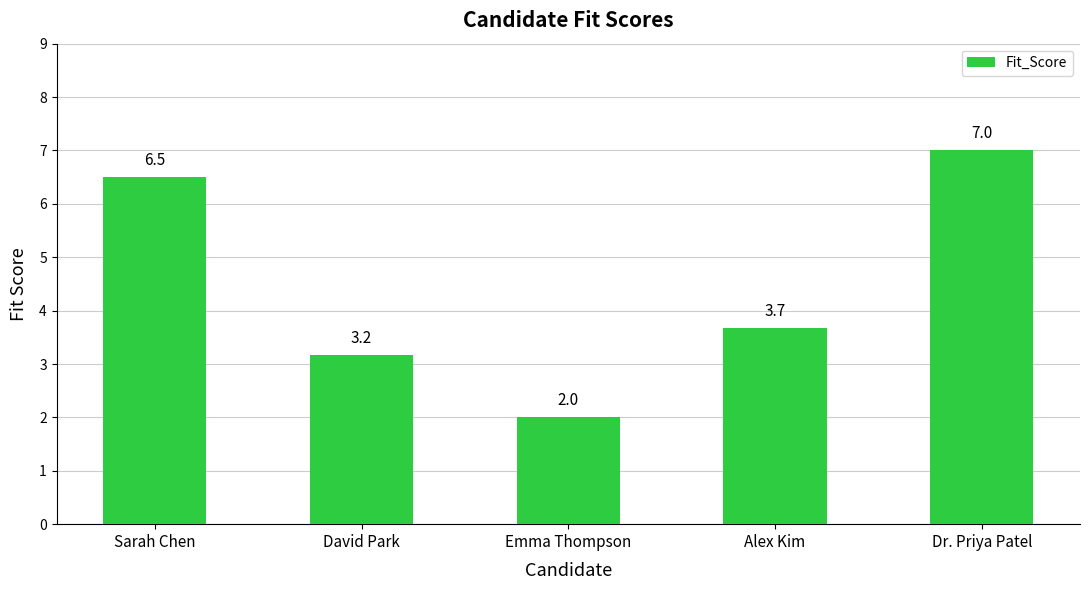

What is the sum of all values?

22.3